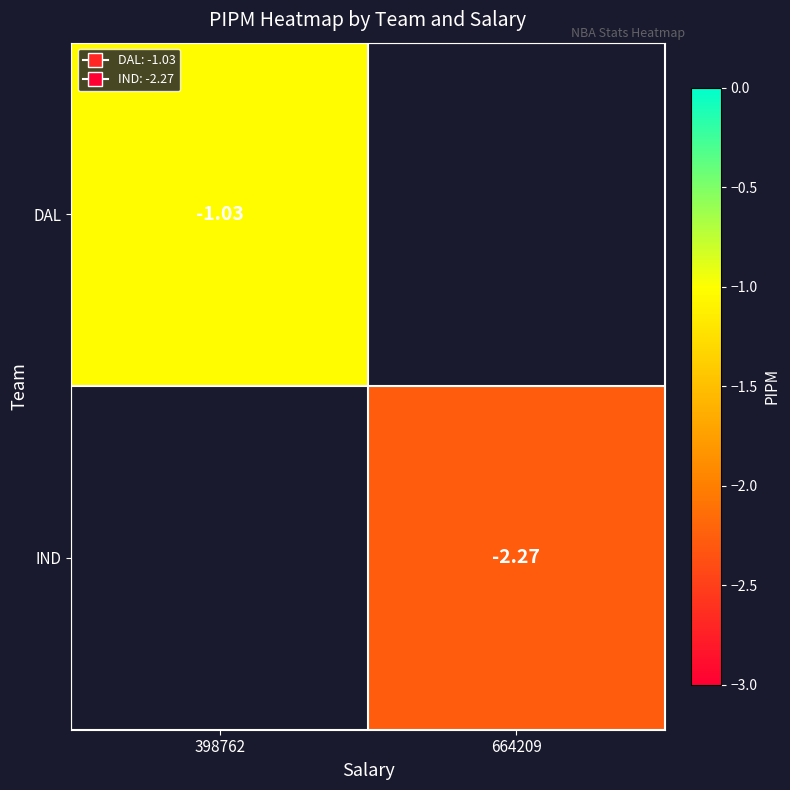

What is the minimum value shown in the chart?

-2.3